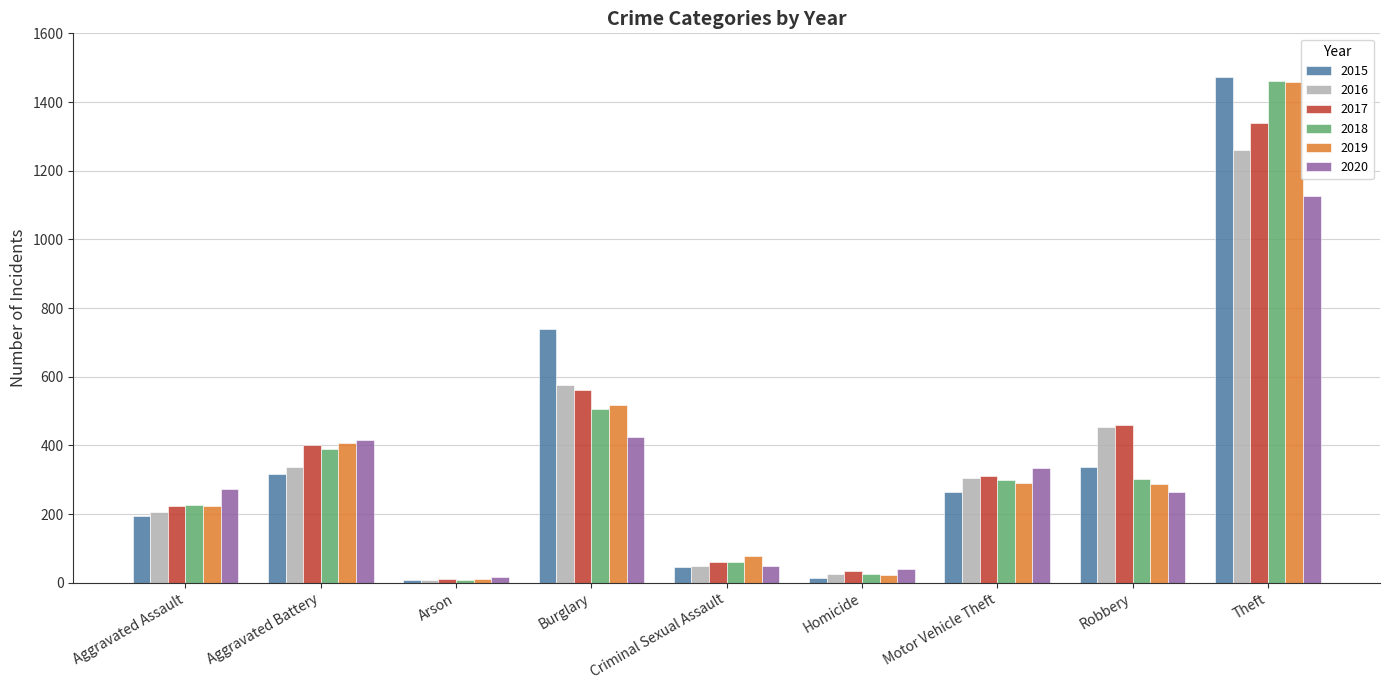

The value of 2016 at Criminal Sexual Assault is 50. True or false?

True